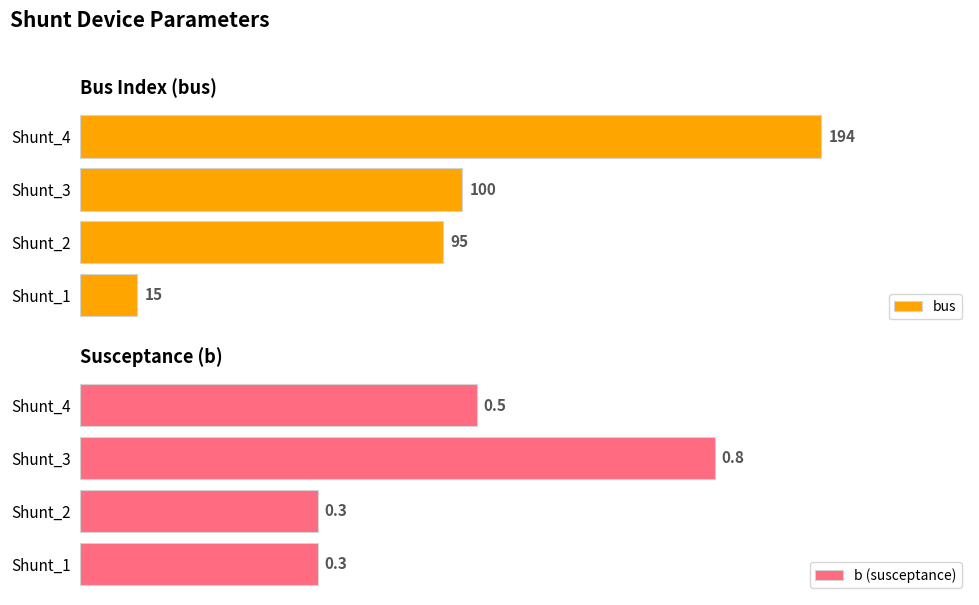

Reading left to right, extract all data points from this chart.

bus: 15.0	95.0	100.0	194.0
b (susceptance): 0.3	0.3	0.8	0.5